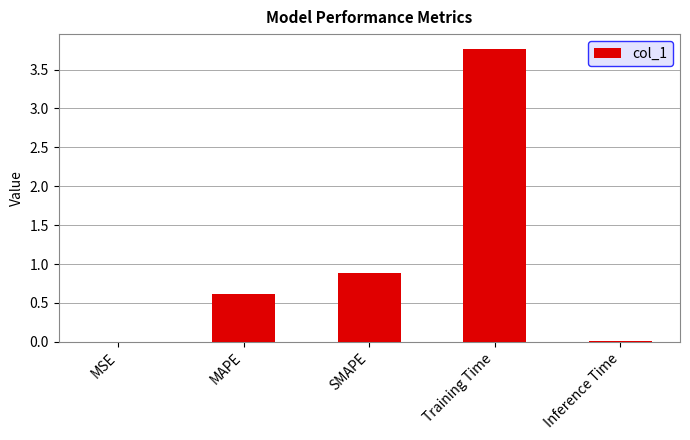

Between MAPE and MSE, which is larger?

MAPE